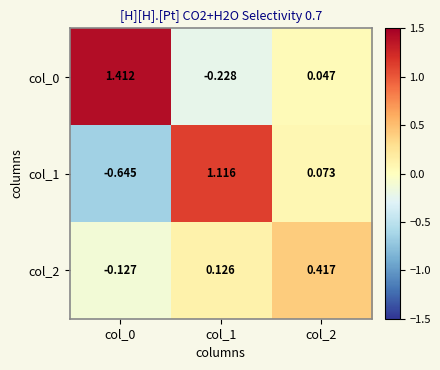

Is the value of col_2 at col_2 greater than the value of col_1 at col_1?

No